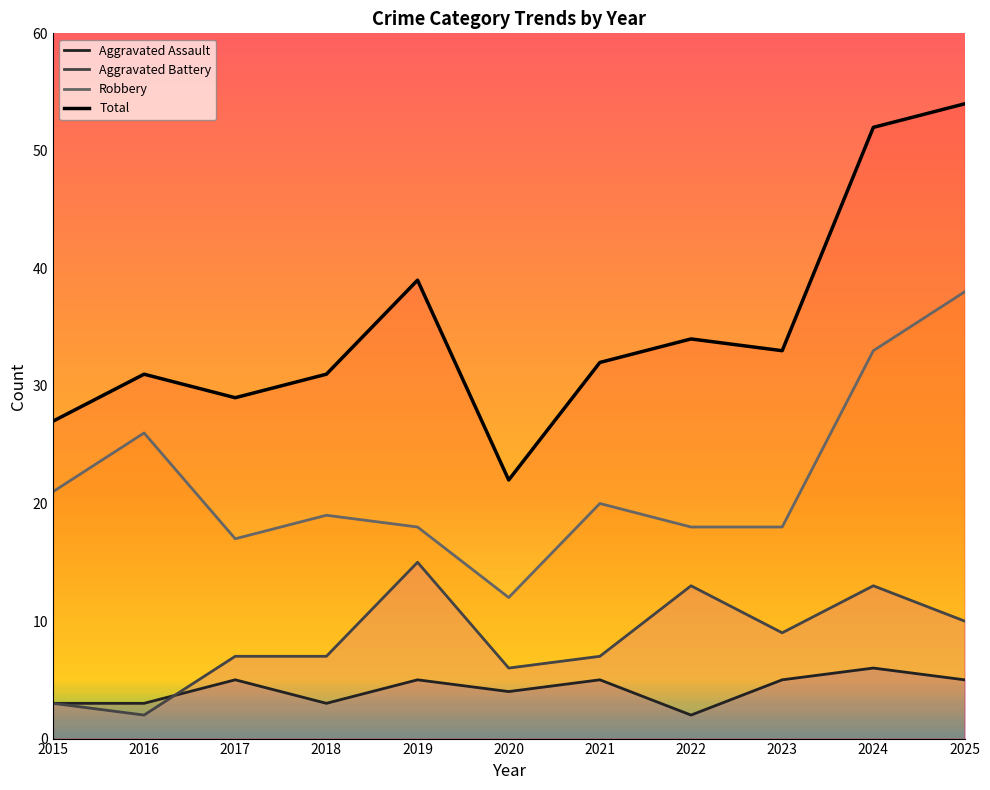

How many values in the Robbery series exceed 19?

5